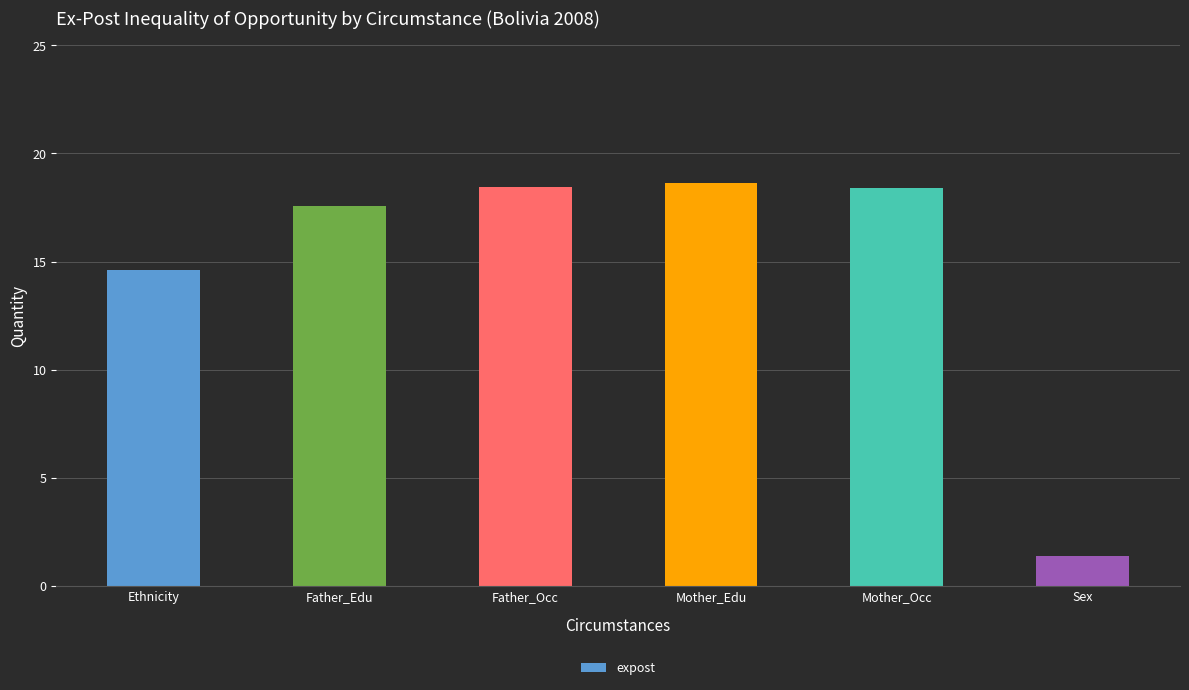

What is the minimum value shown in the chart?

1.4